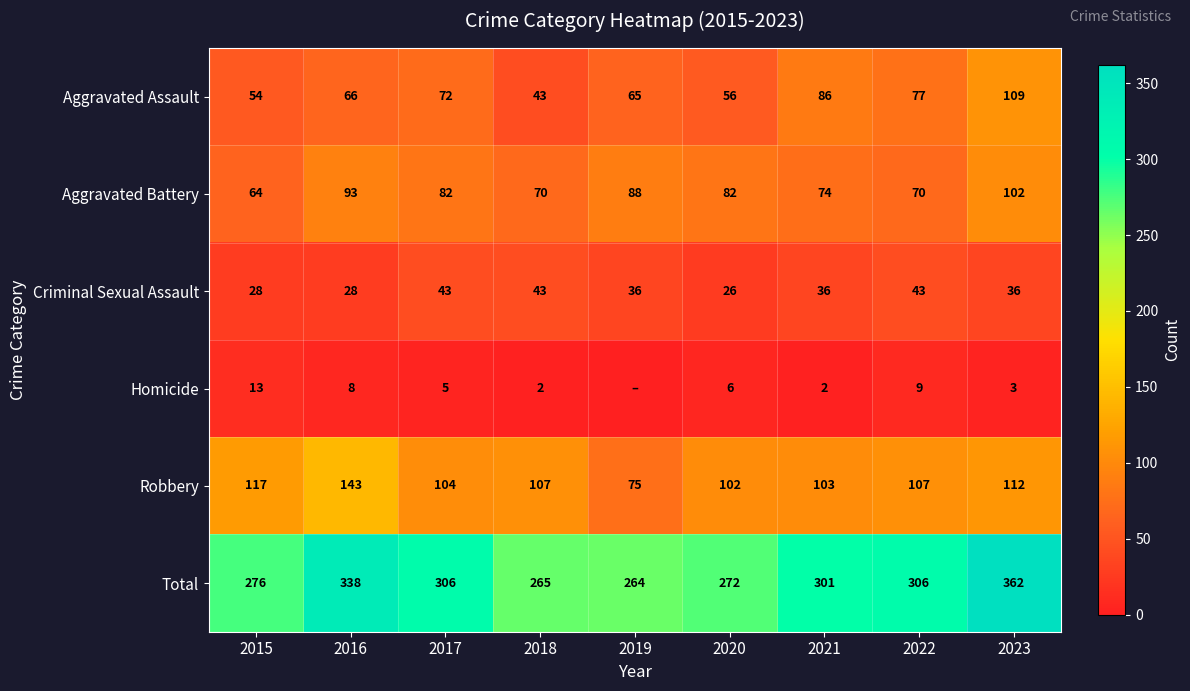

How many Aggravated Battery values are between 70 and 88?

6